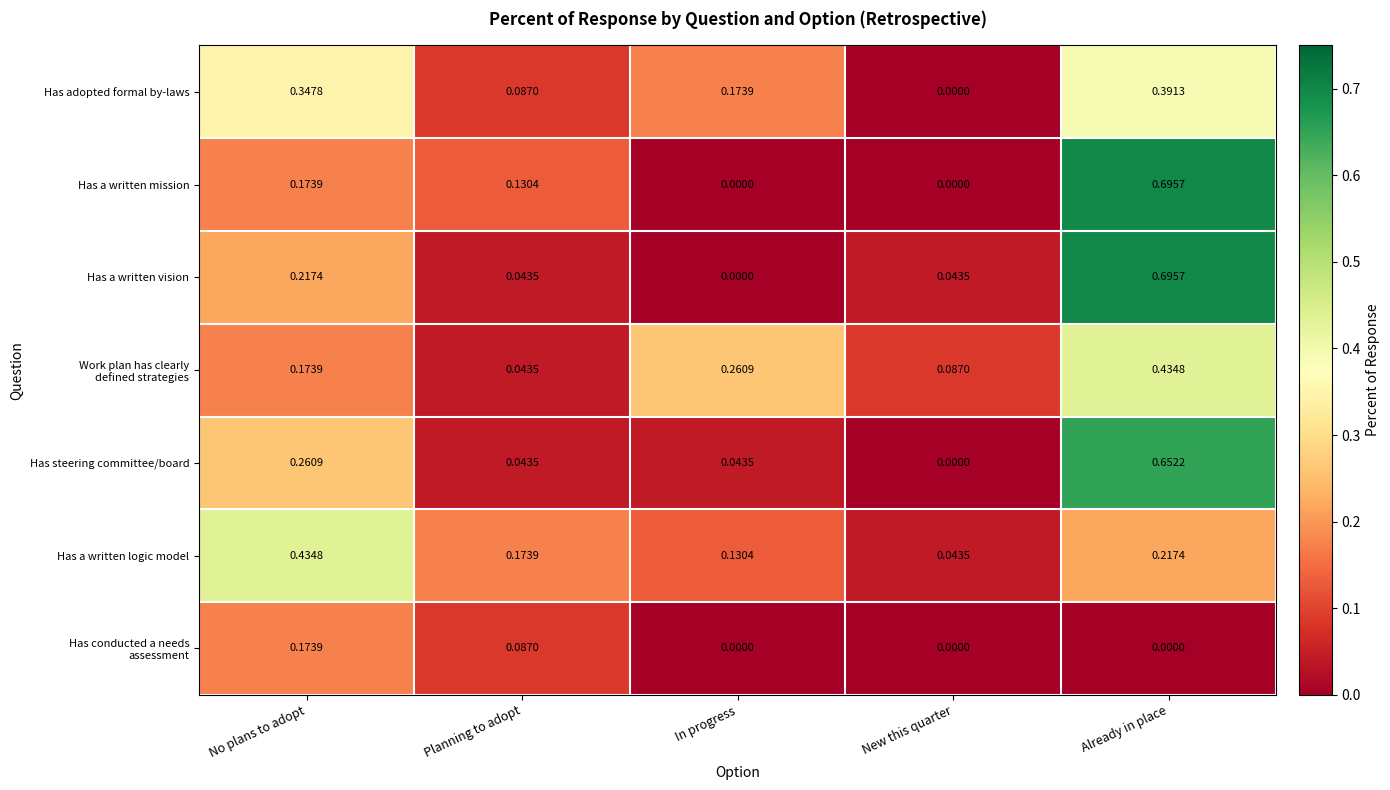

Which category has the highest value in the Has adopted formal by-laws series?

Already in place